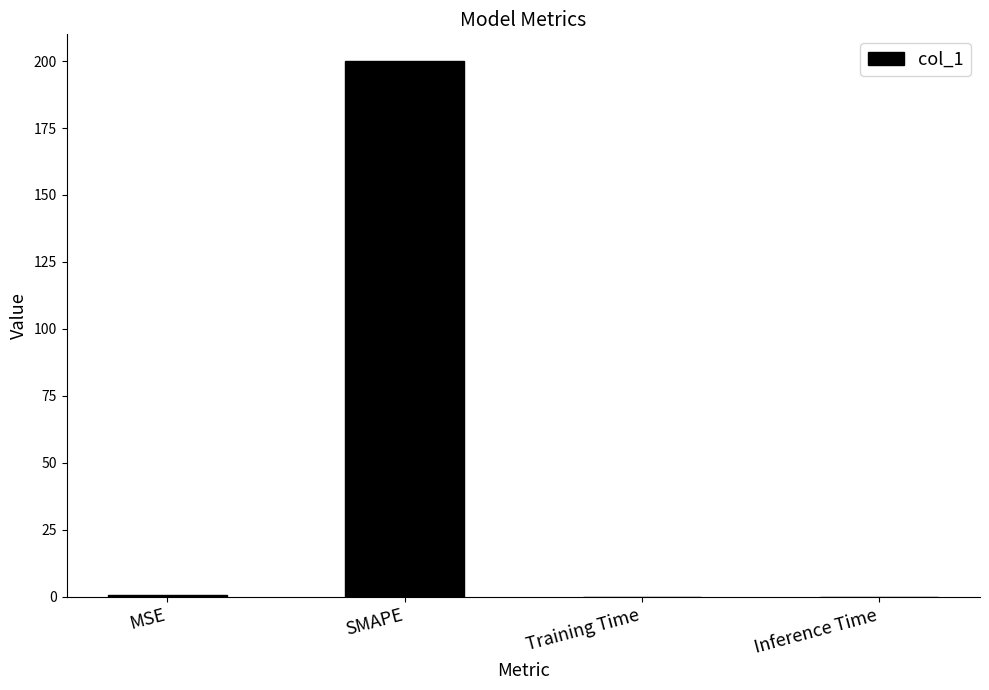

At which category does the chart reach its peak across all series?

SMAPE